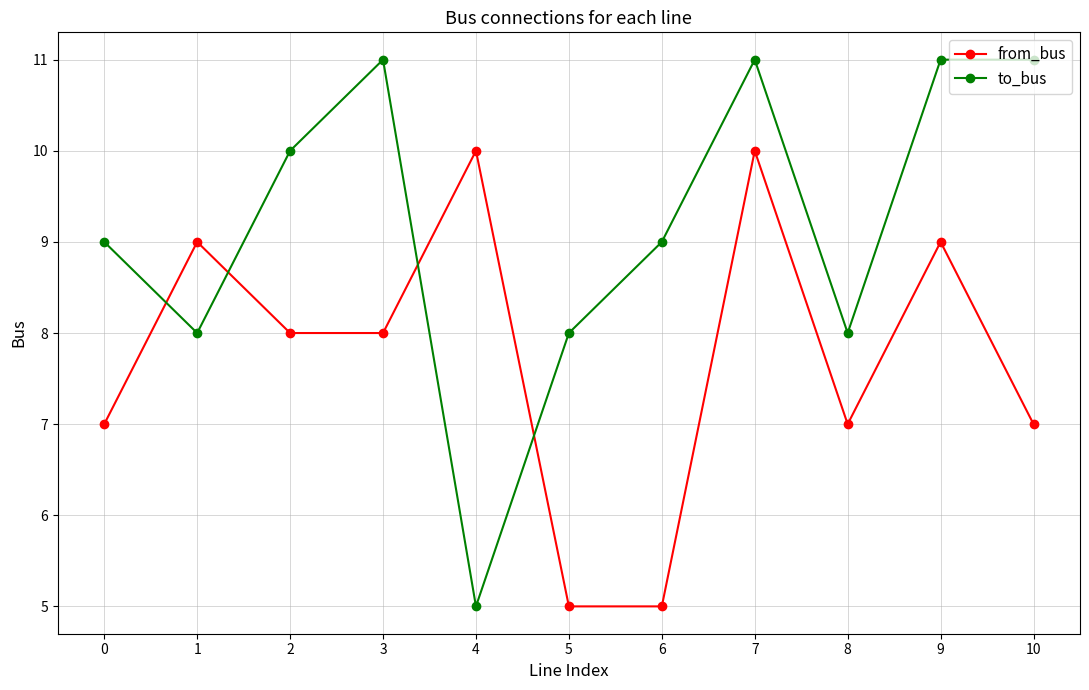

What is the value of the to_bus point at the 8th from the left?

11